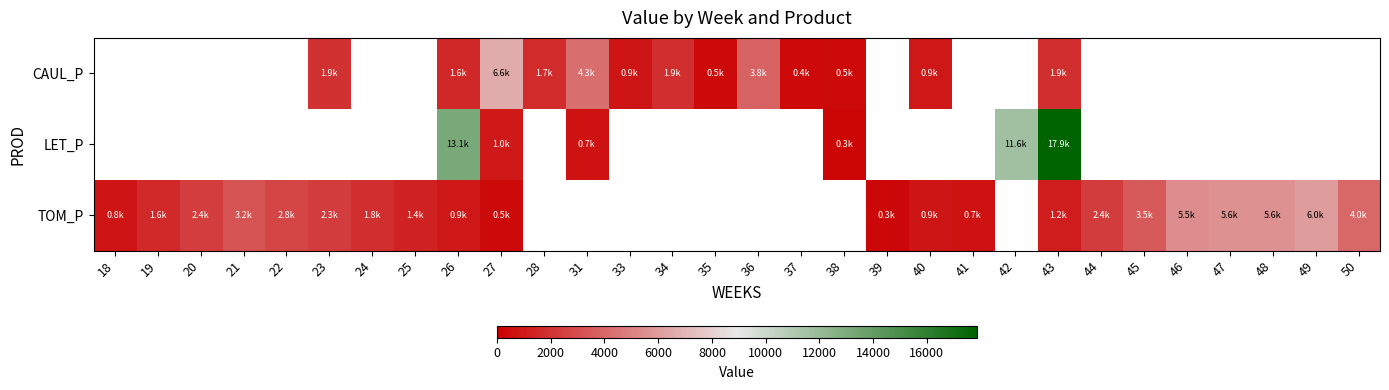

Is it true that LET_P equals 76.7 at 38?

False